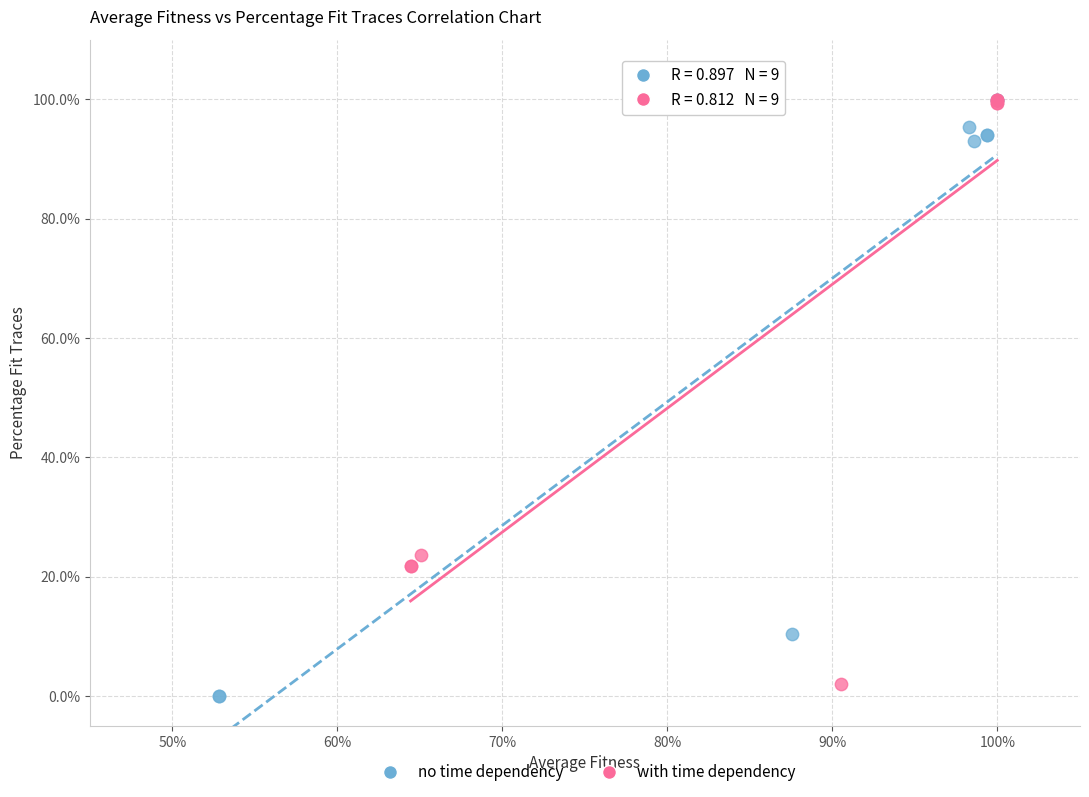

What are all the series names shown in the legend?

no time dependency, with time dependency